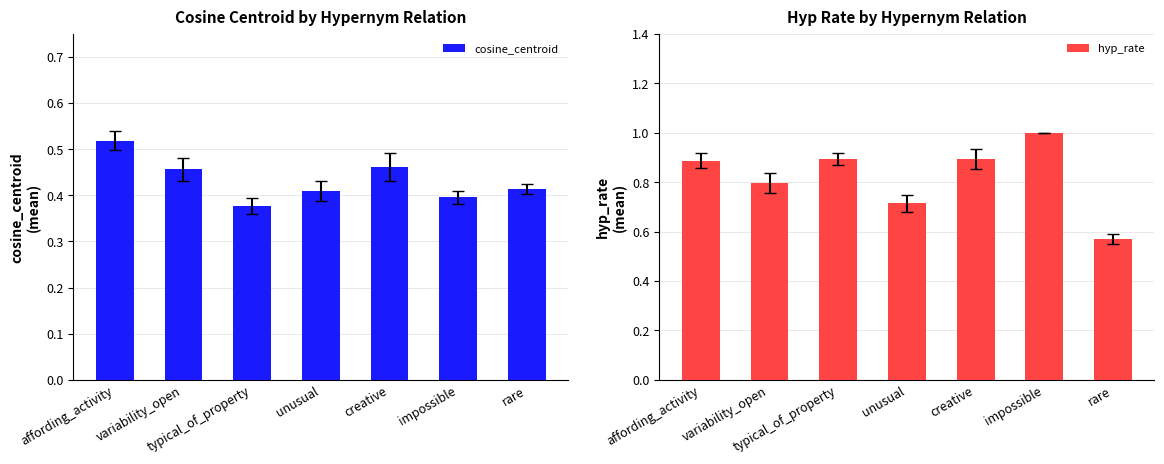

Where is hyp_rate nearest to the value 0?

rare